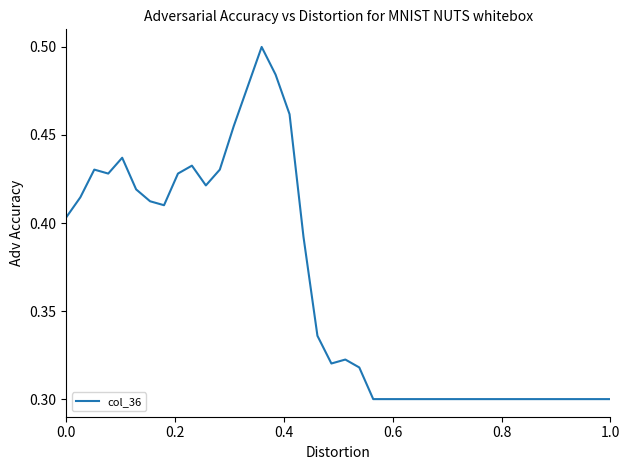

Is this an area chart (filled region under the line)?

No